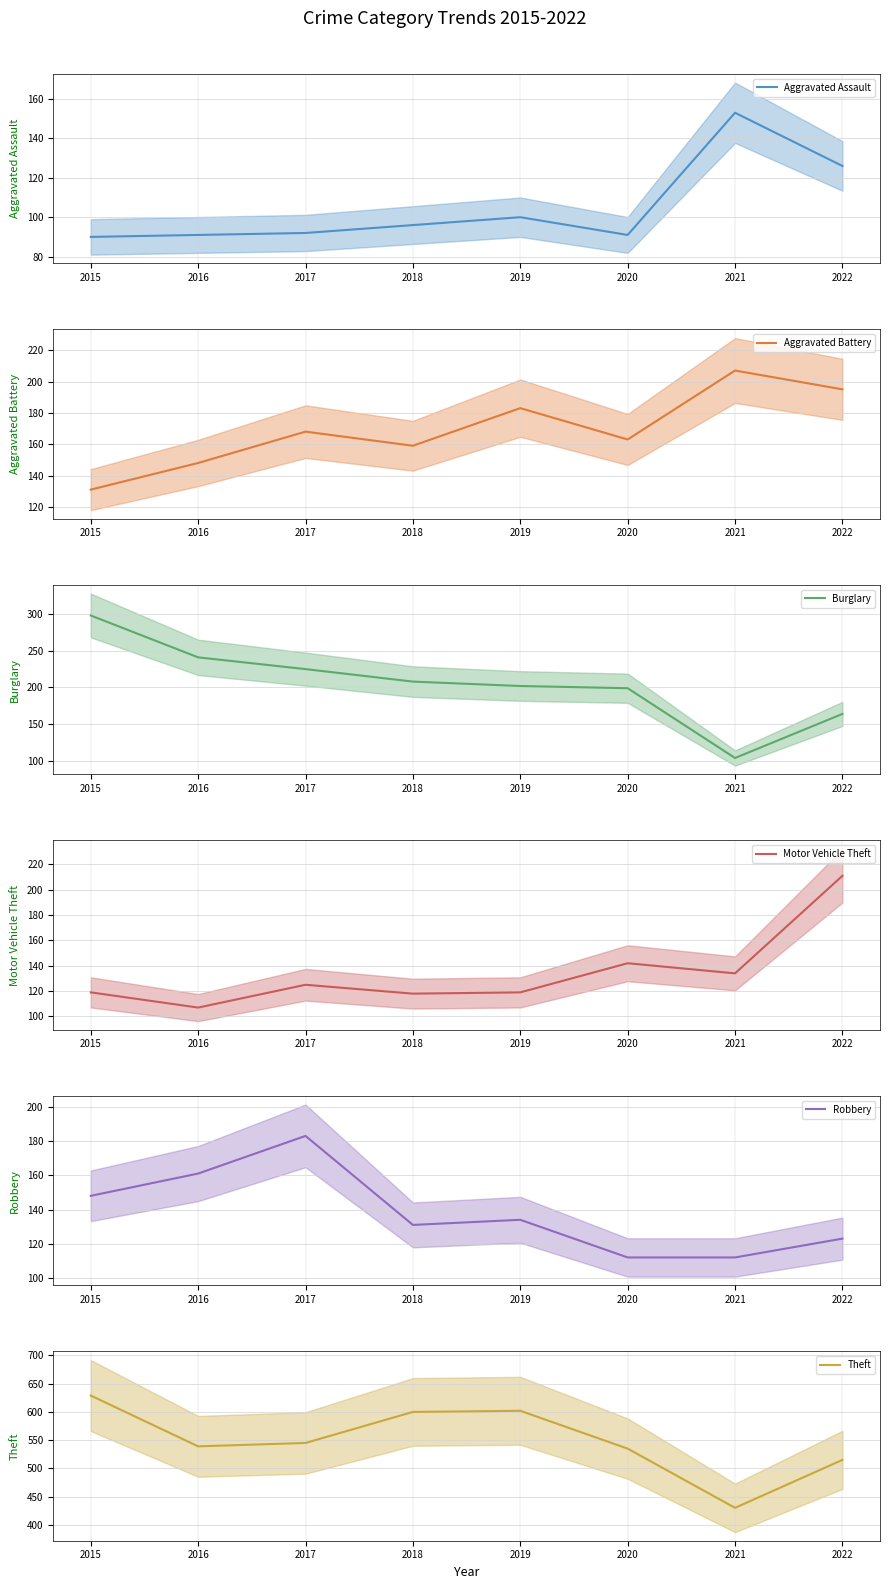

What is the highest value of the Motor Vehicle Theft series?

211